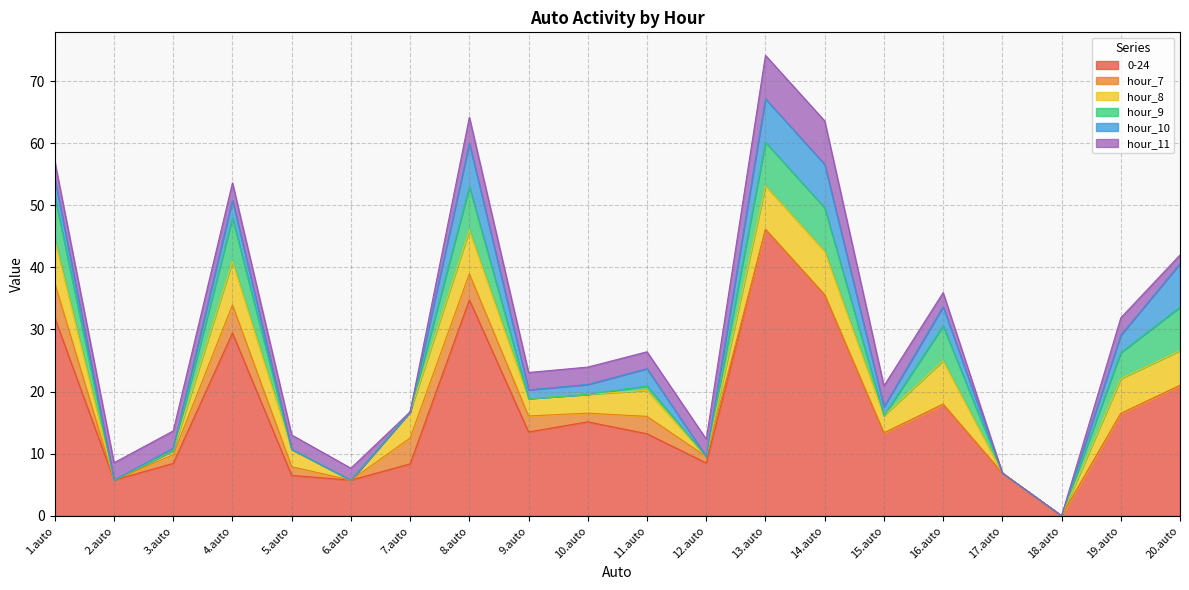

Is it true that hour_8 equals 7.0 at 8.auto?

True